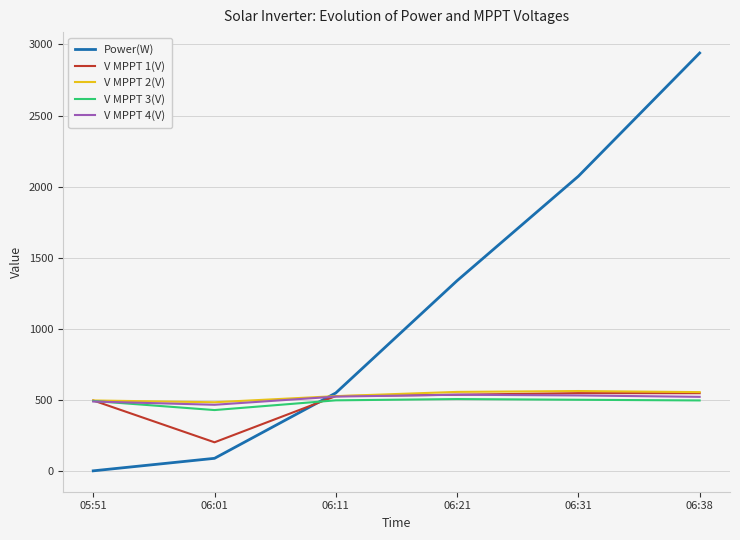

What is the total value across all series at 05:51?

1969.6